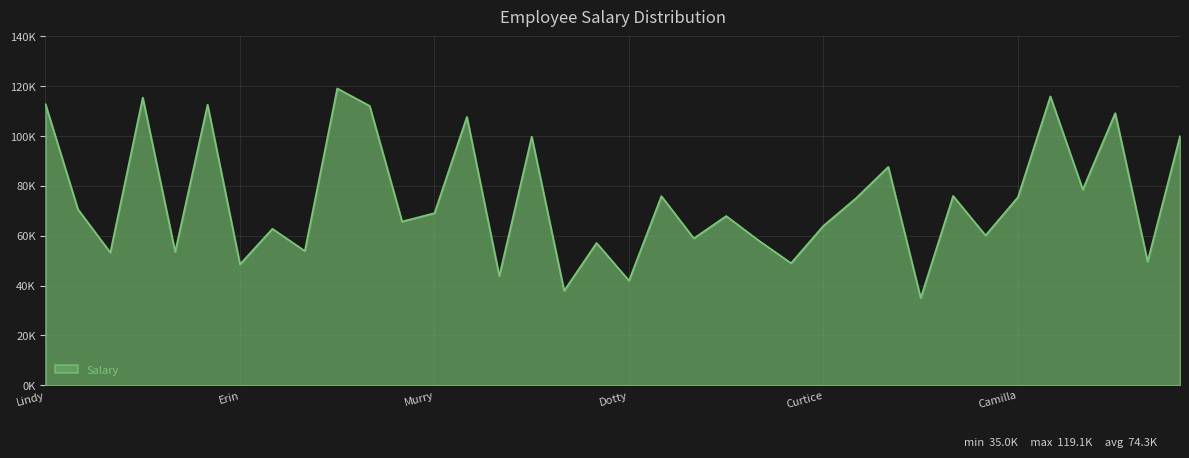

Is this an area chart (filled region under the line)?

Yes